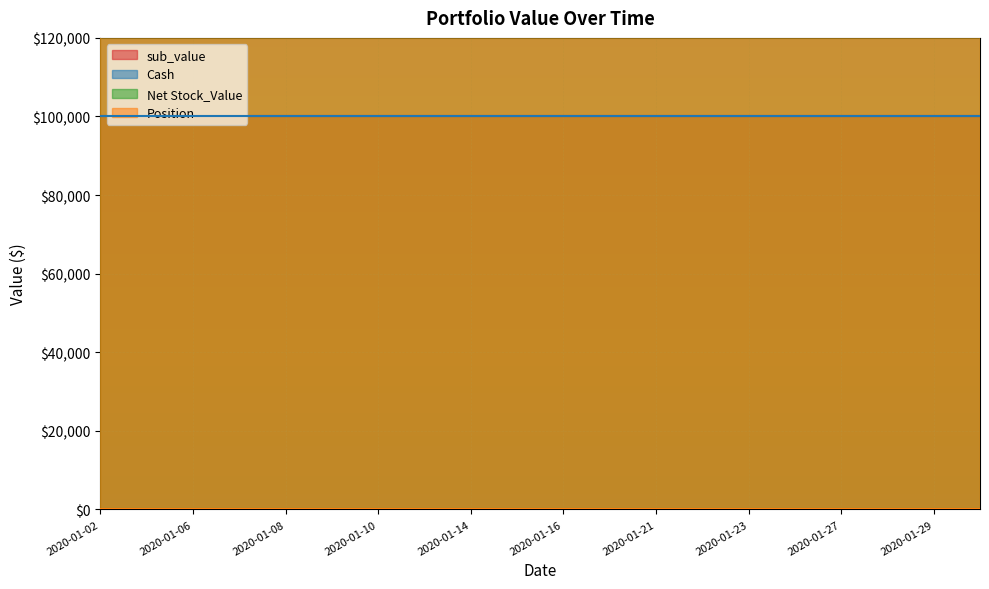

True or false: Cash has more than 0 interior local peaks.

False